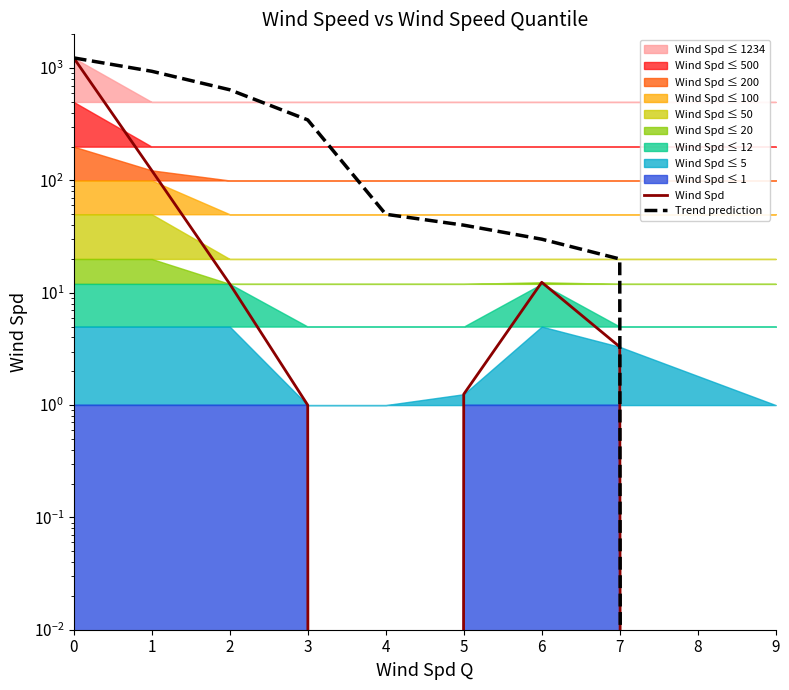

What is the difference between the maximum and second lowest values in the Trend prediction series?

1214.0